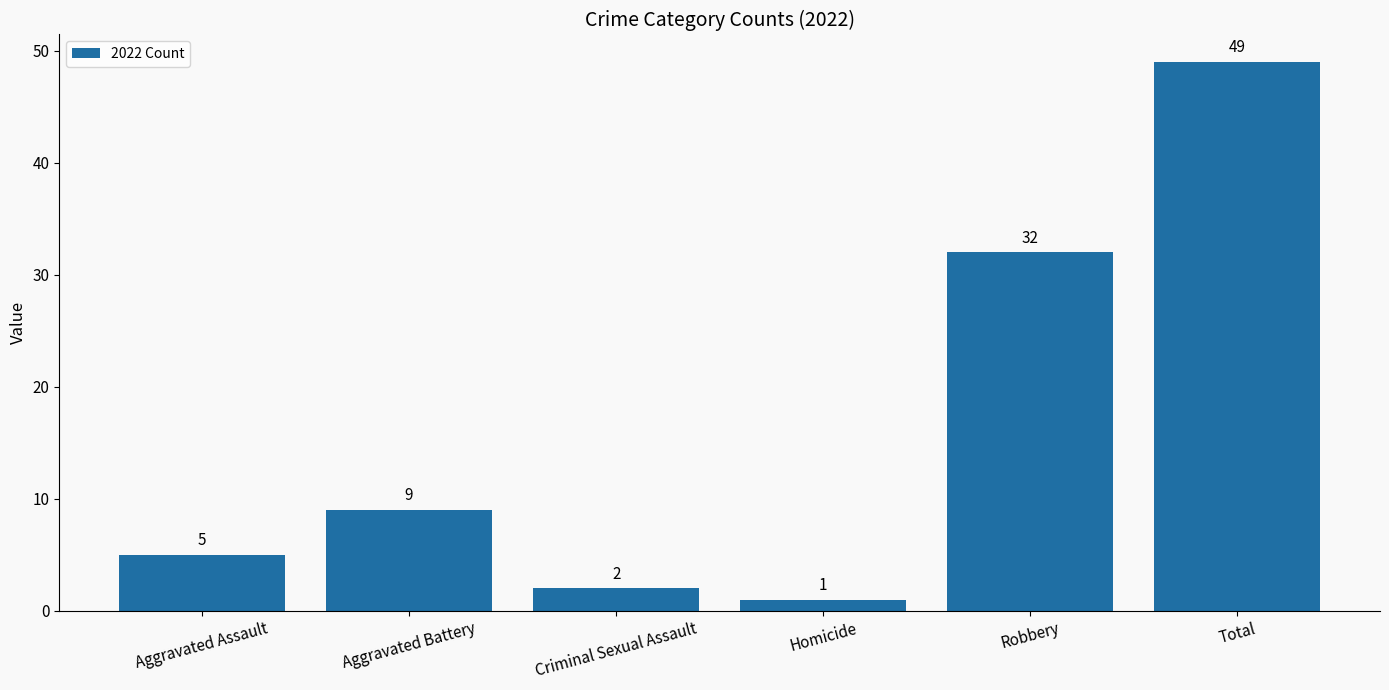

What is the label of the 6th bar from the left?

Total